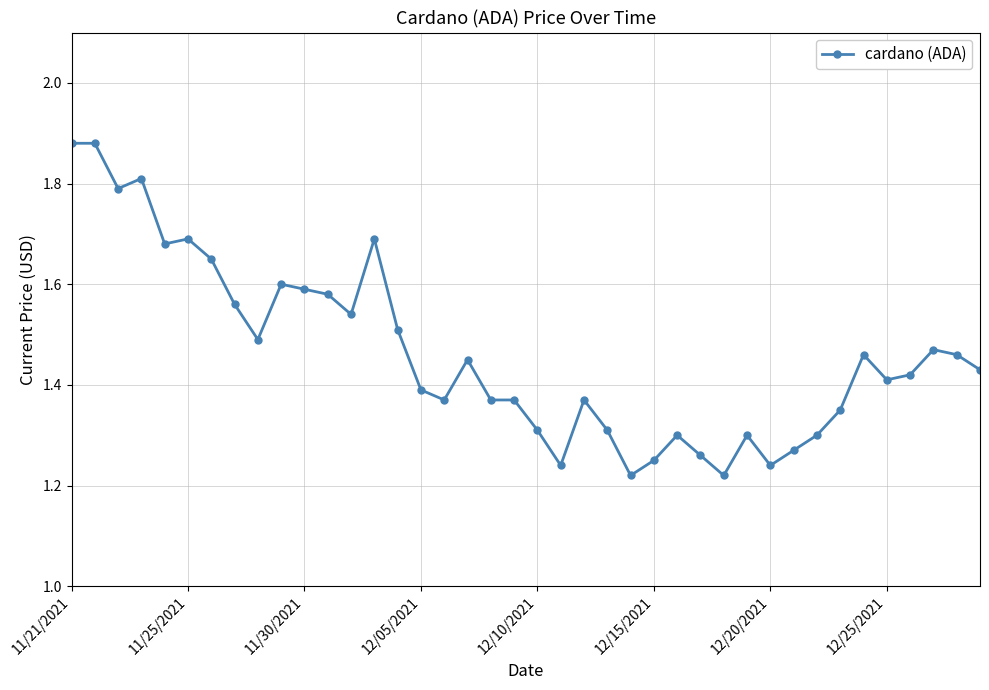

What is the difference between the second highest and second lowest values?

0.7